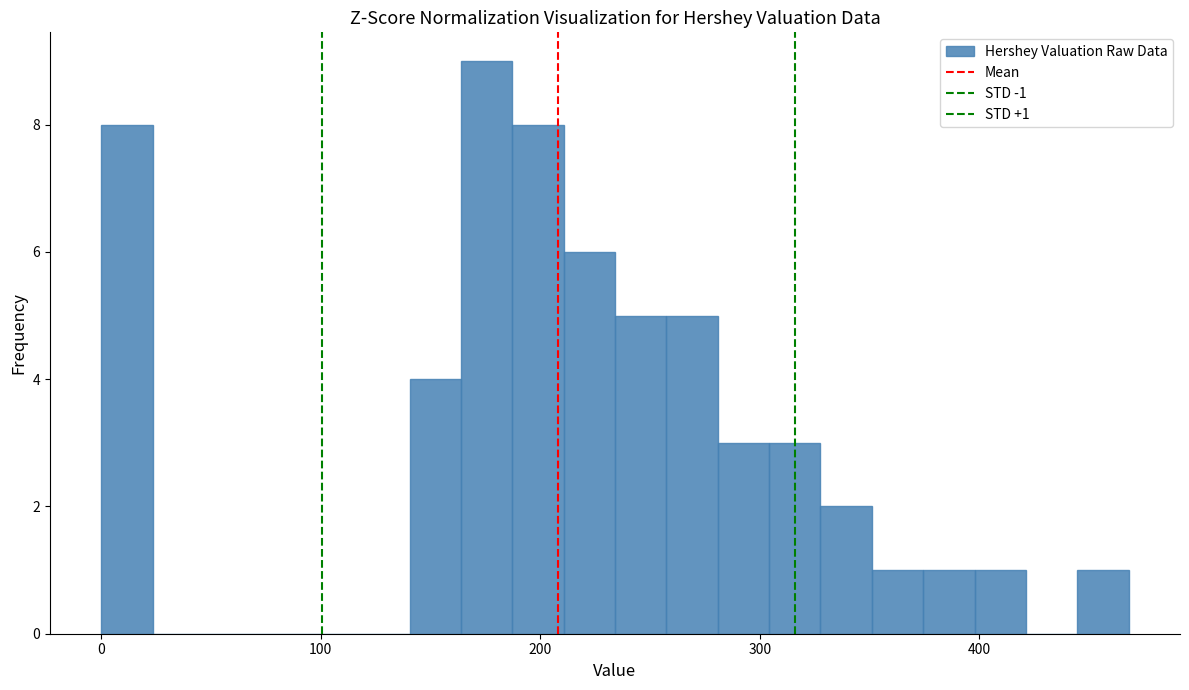

Around what value on the x-axis is the tallest bar? Give the approximate position of its centre, as read against the axis.

180